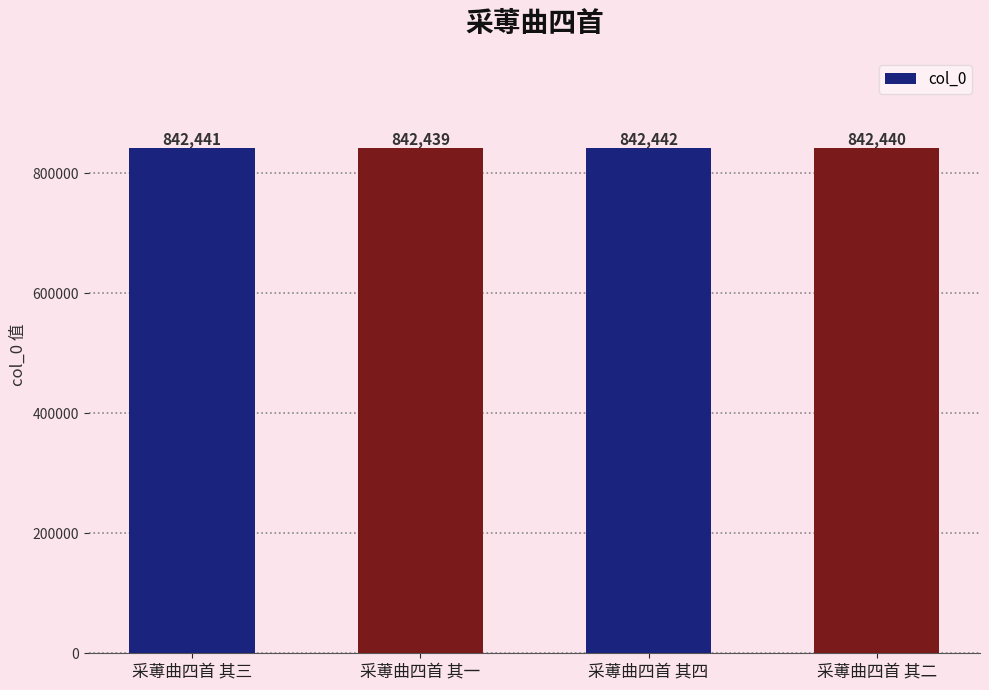

List the labels in order of value, largest first.

采蒪曲四首 其四, 采蒪曲四首 其三, 采蒪曲四首 其二, 采蒪曲四首 其一